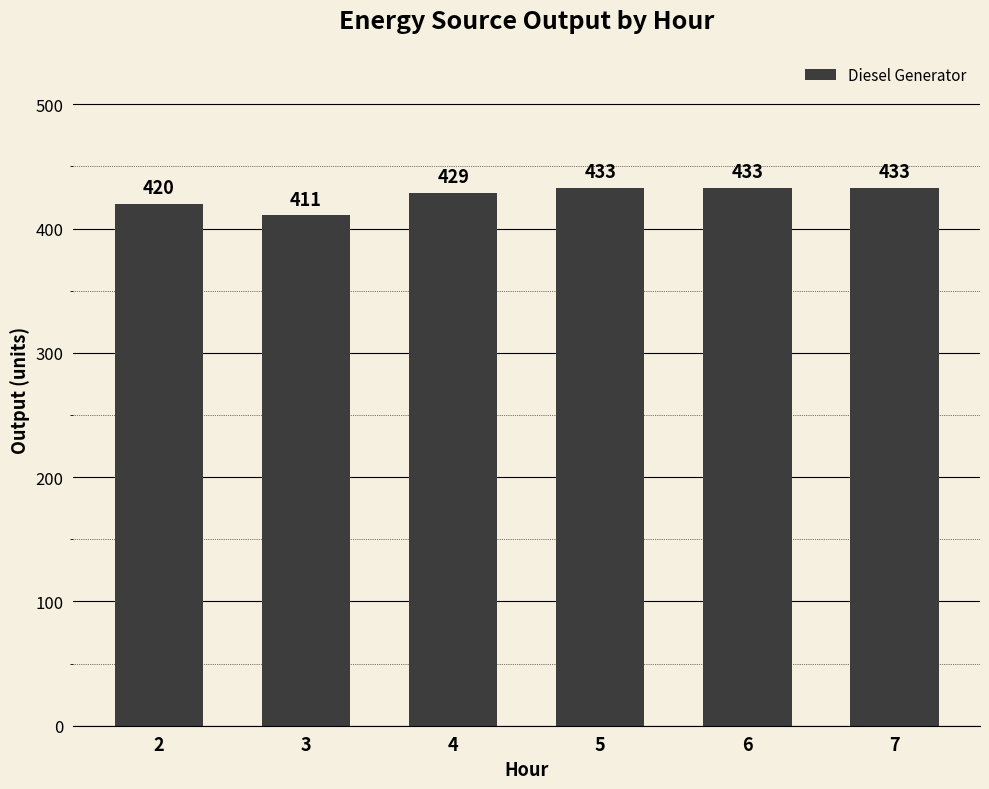

Reading left to right, list all the values displayed in this chart.

2=420	3=411	4=429	5=433	6=433	7=433